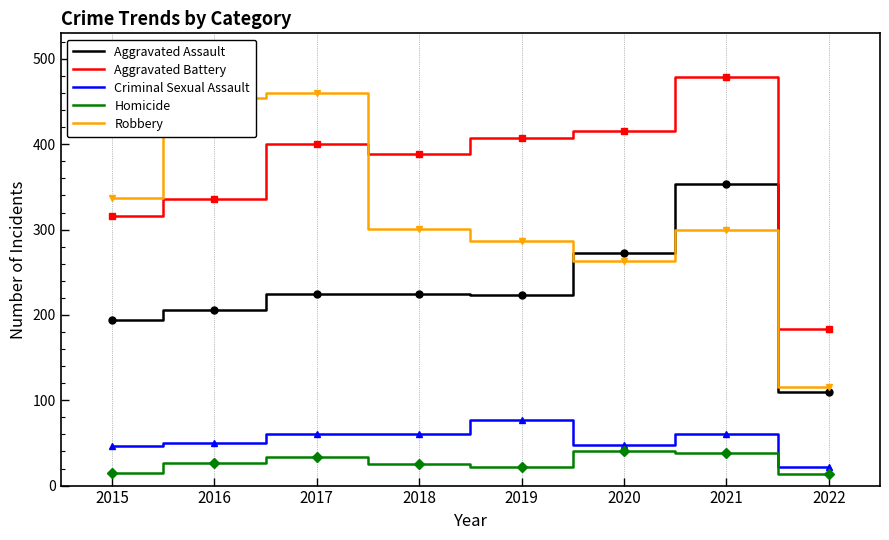

The Robbery series shows 454 at 2016. True or false?

True